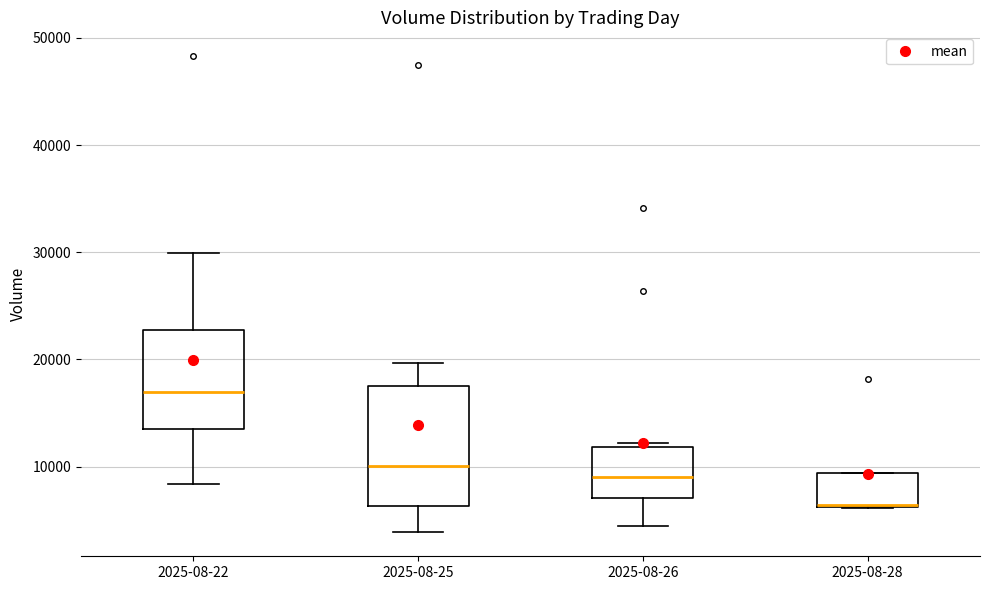

Comparing the boxes themselves (not the whiskers), which one is the tallest?

2025-08-25